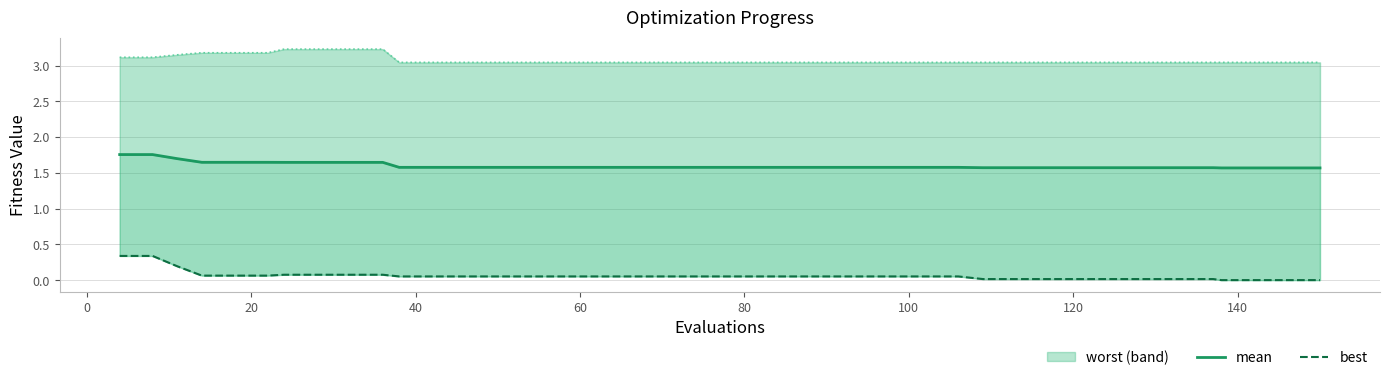

Count the mean values in the range 1 to 2.

40